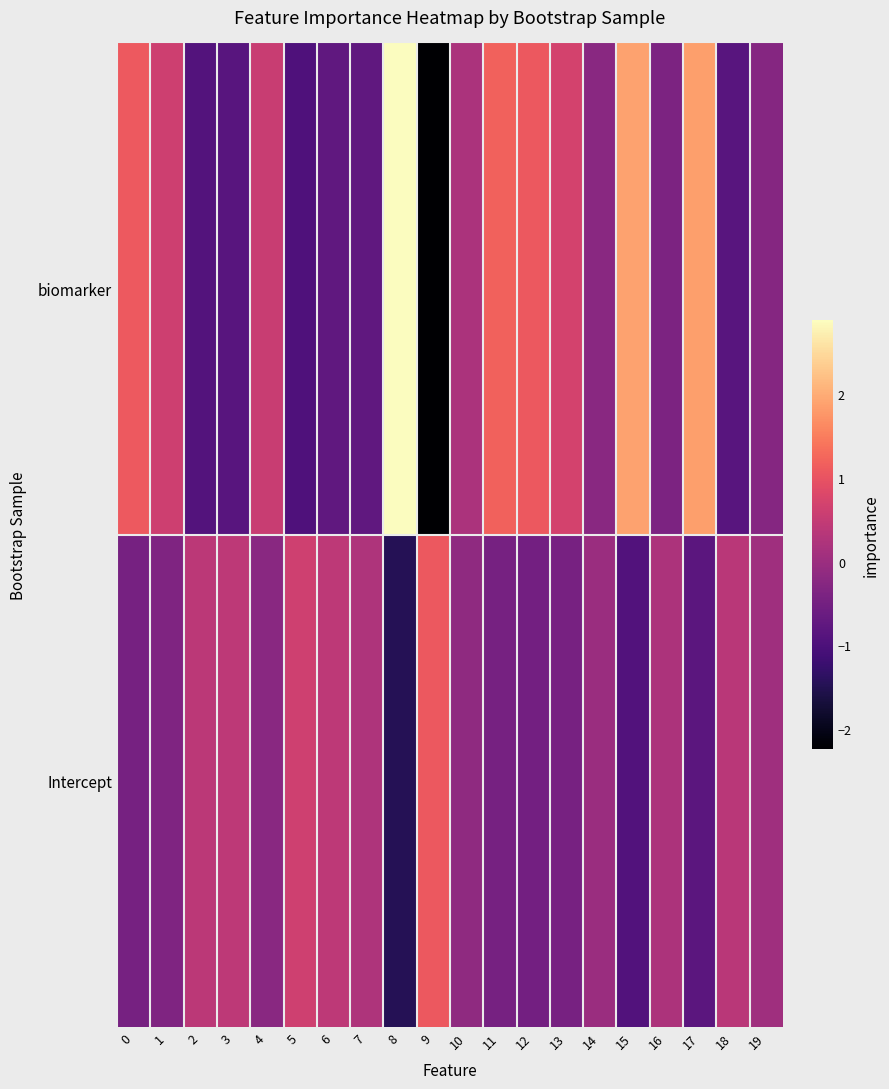

List the series in order of their peak value, lowest first.

Intercept, biomarker